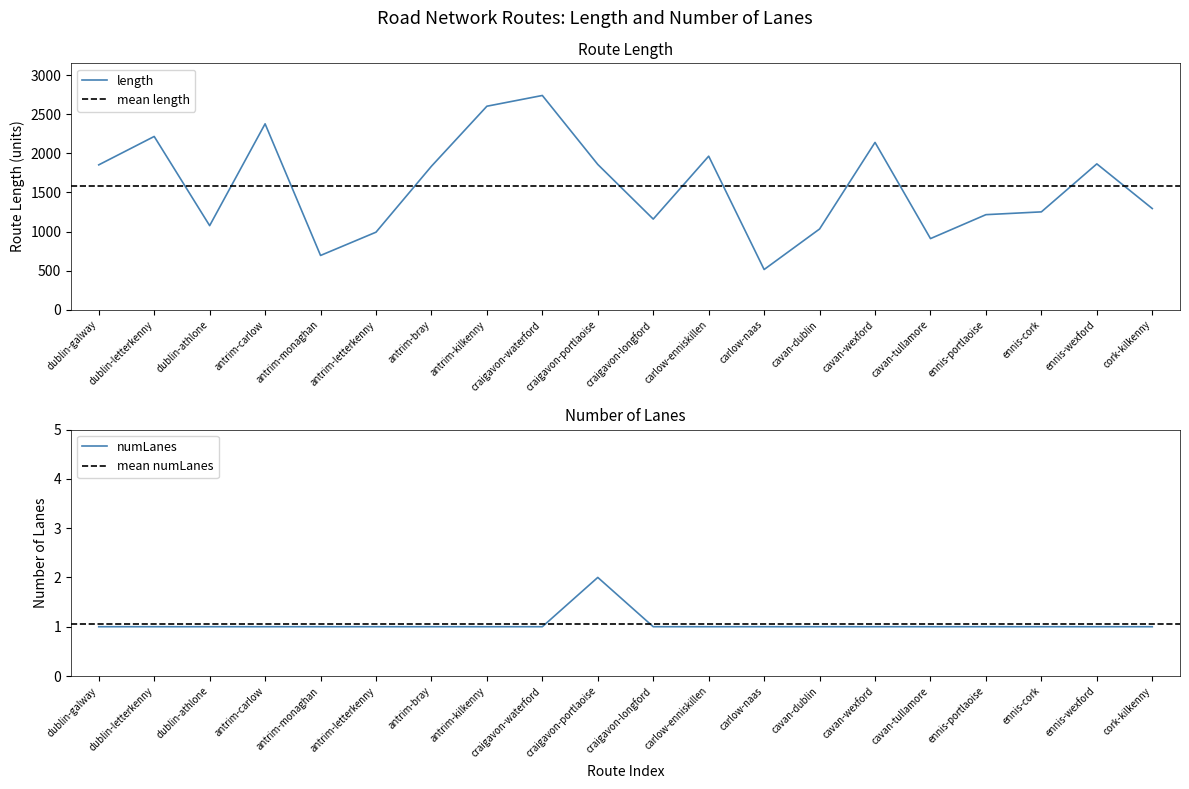

True or false: length and numLanes intersect in this chart.

False